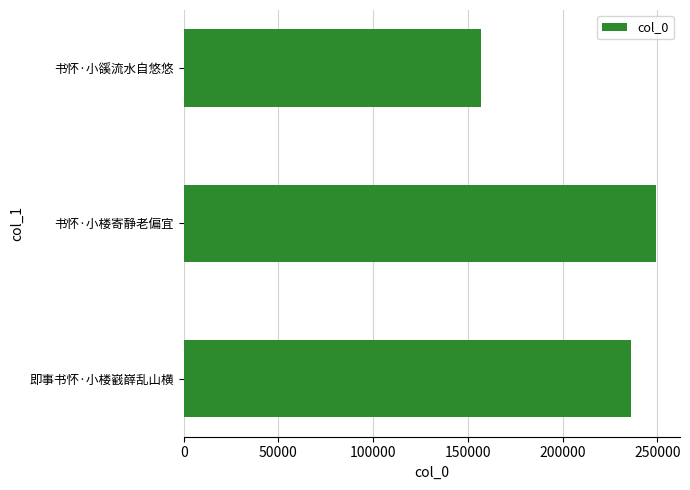

What is the difference between the maximum and minimum values?

92393